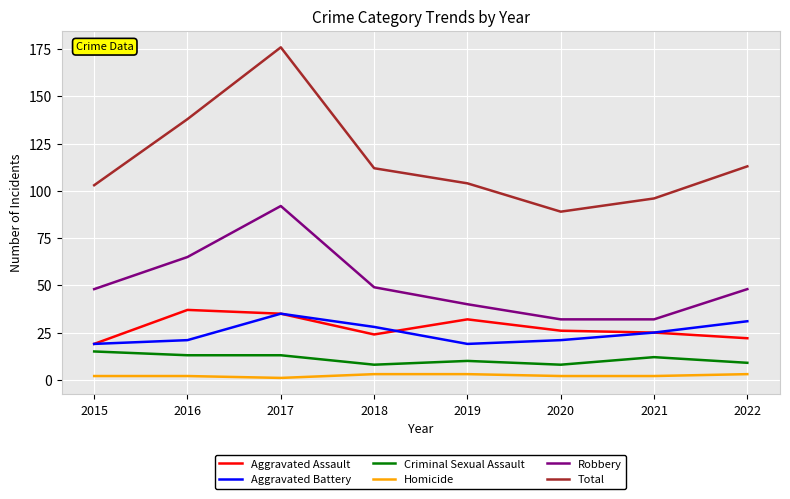

True or false: Homicide and Total cross at least once.

False